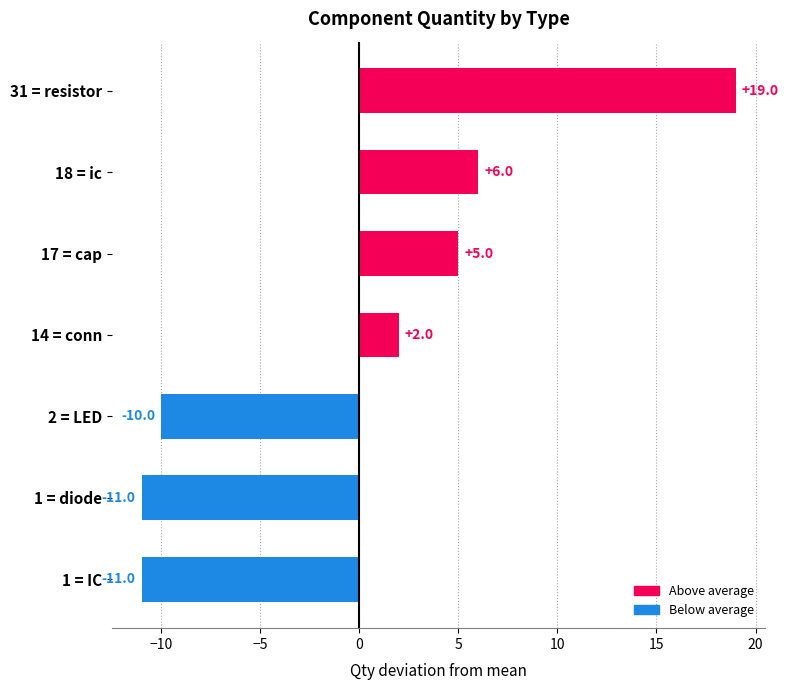

What is the change in value from 31 = resistor to 1 = diode?

-30